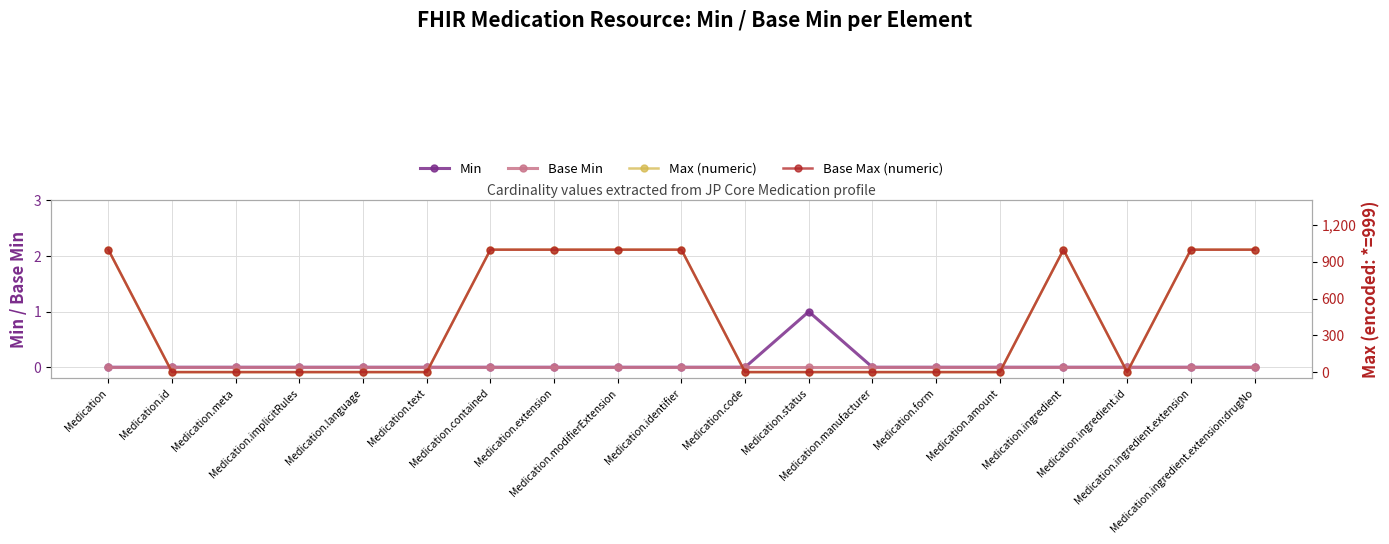

What is the difference between the highest and lowest values at Medication.text?

1